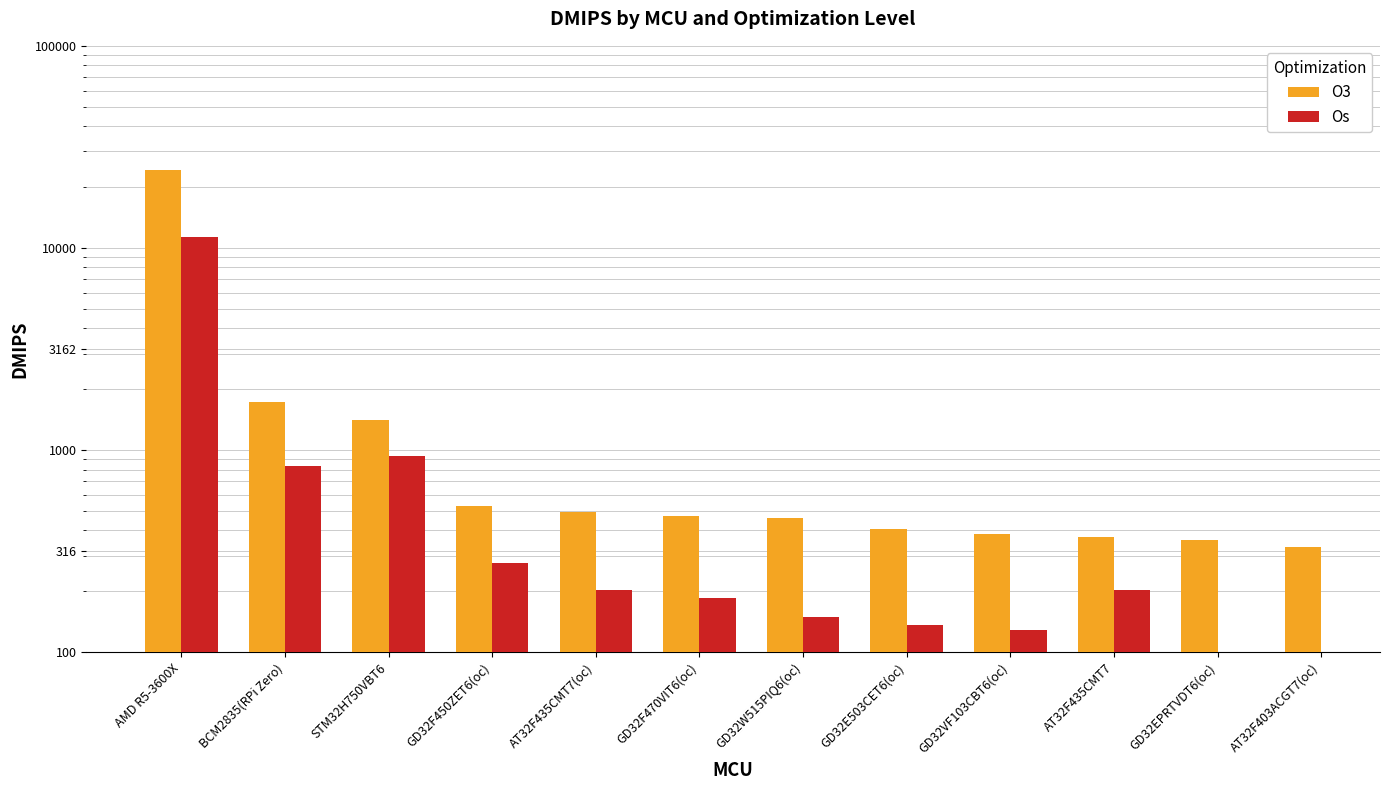

Which series changed the most between GD32VF103CBT6(oc) and AT32F435CMT7?

Os